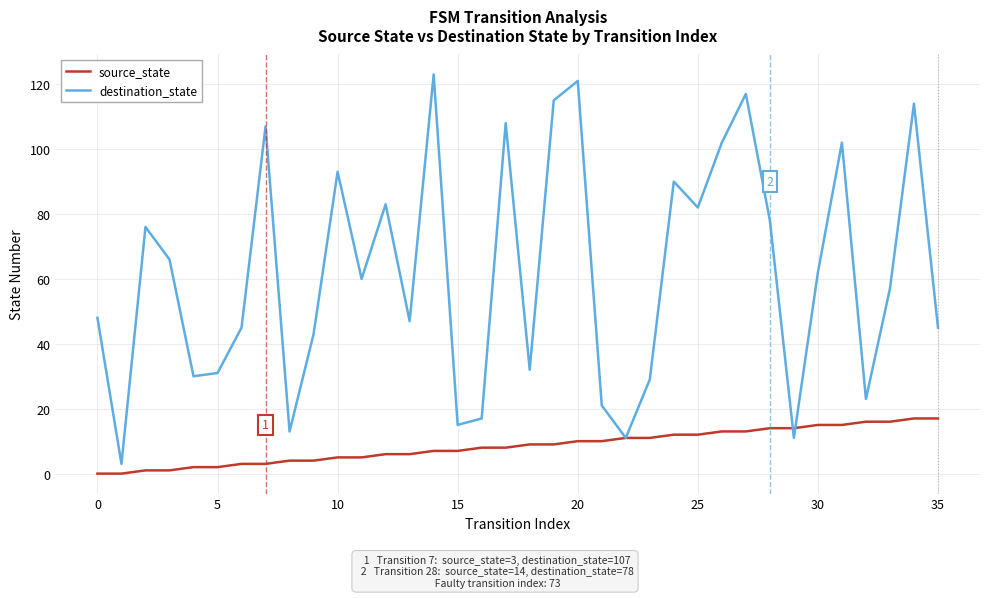

What is the minimum value for destination_state?

3